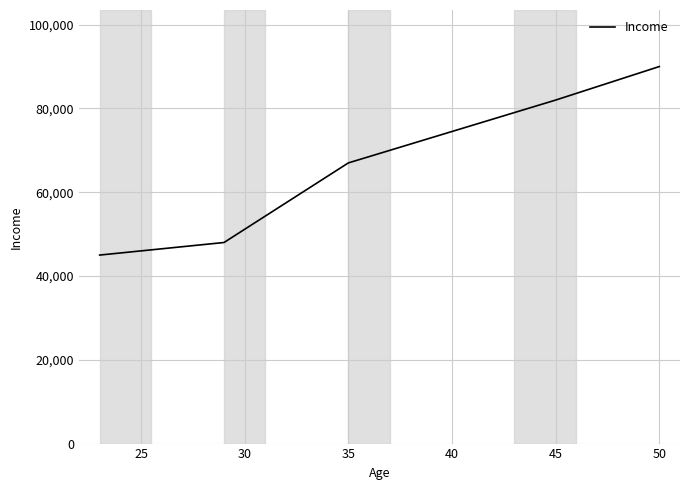

What is the difference between the second highest and second lowest values?

34000